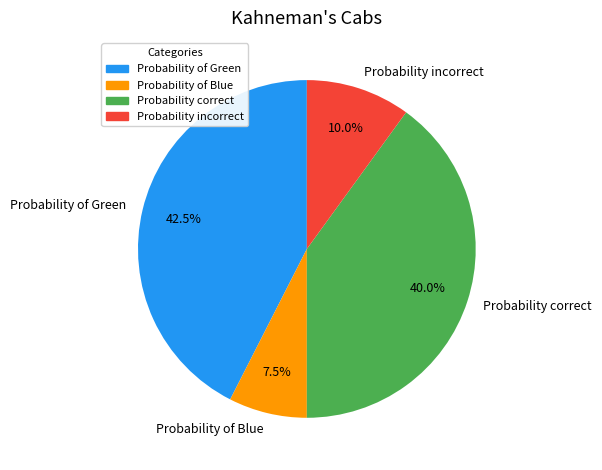

How many segments does this pie chart have?

4